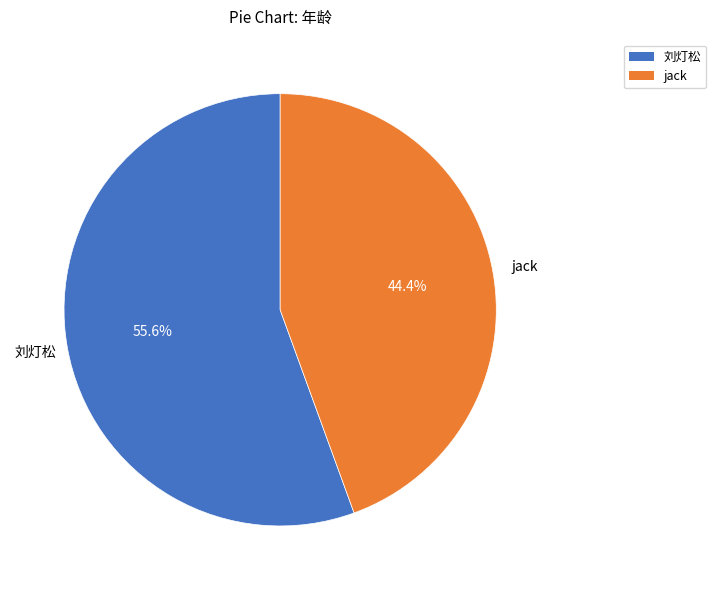

To the nearest percent, what is the average slice percentage?

50%